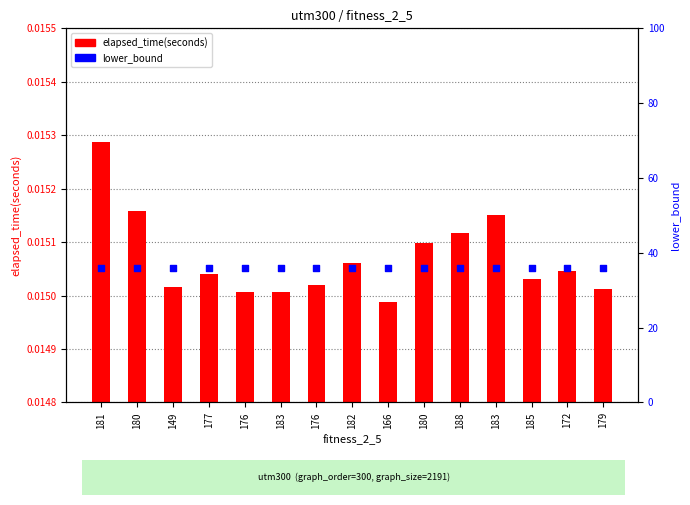

What is the total value across all series at 183?

36.0